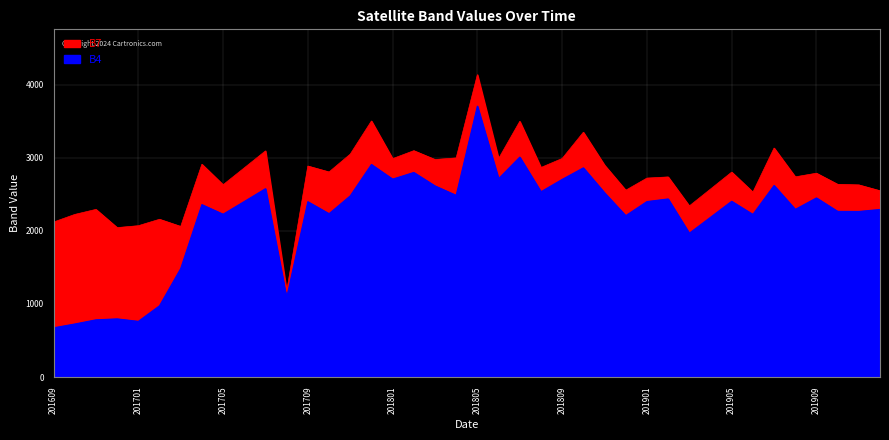

Which series has the largest range (max minus min)?

B4